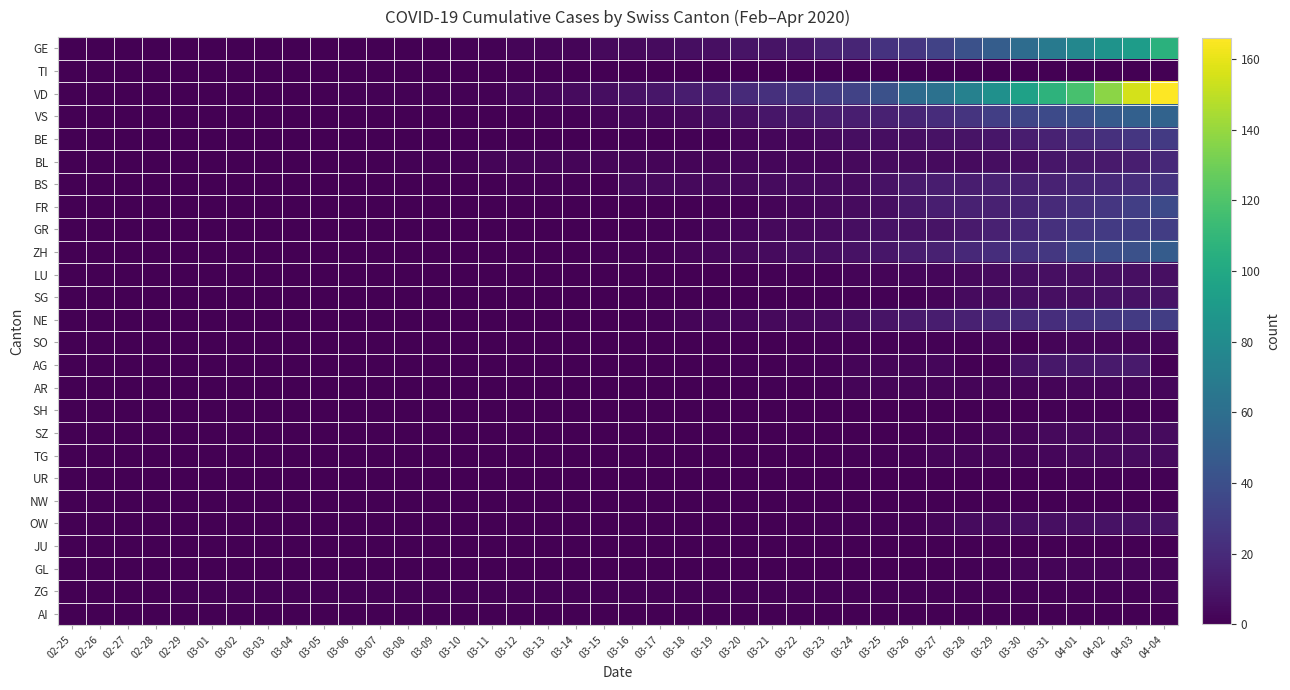

At which category does the chart reach its minimum across all series?

02-25